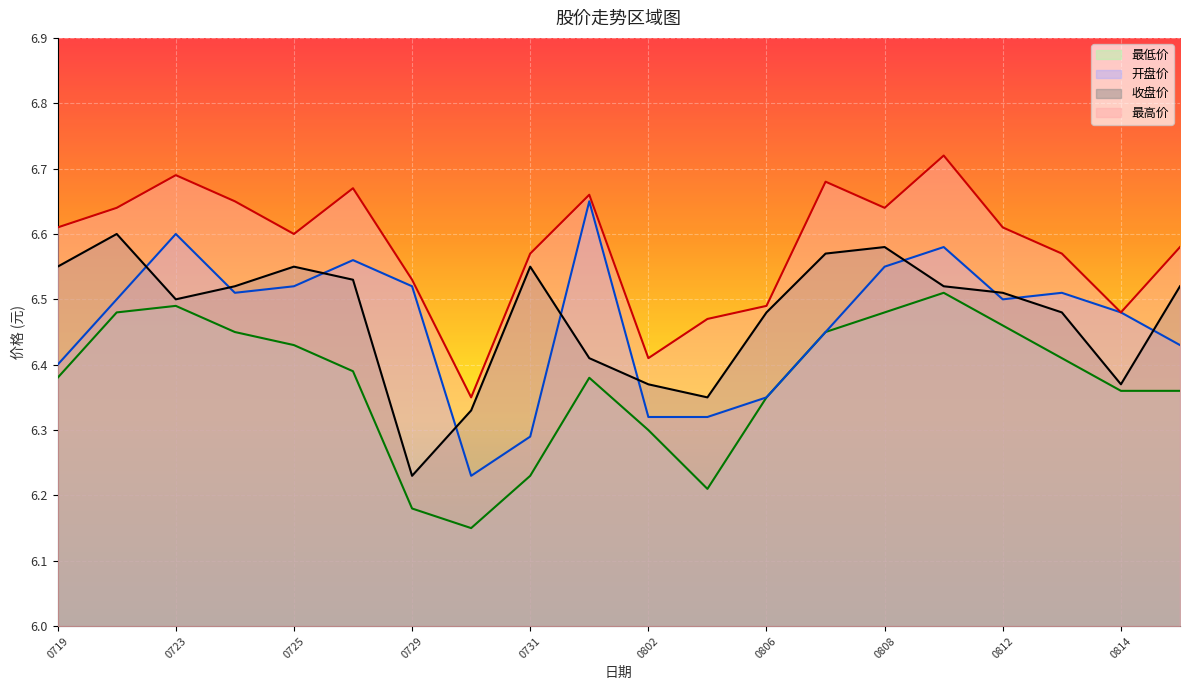

Rank the series by their maximum value, from lowest to highest.

最低价, 收盘价, 开盘价, 最高价